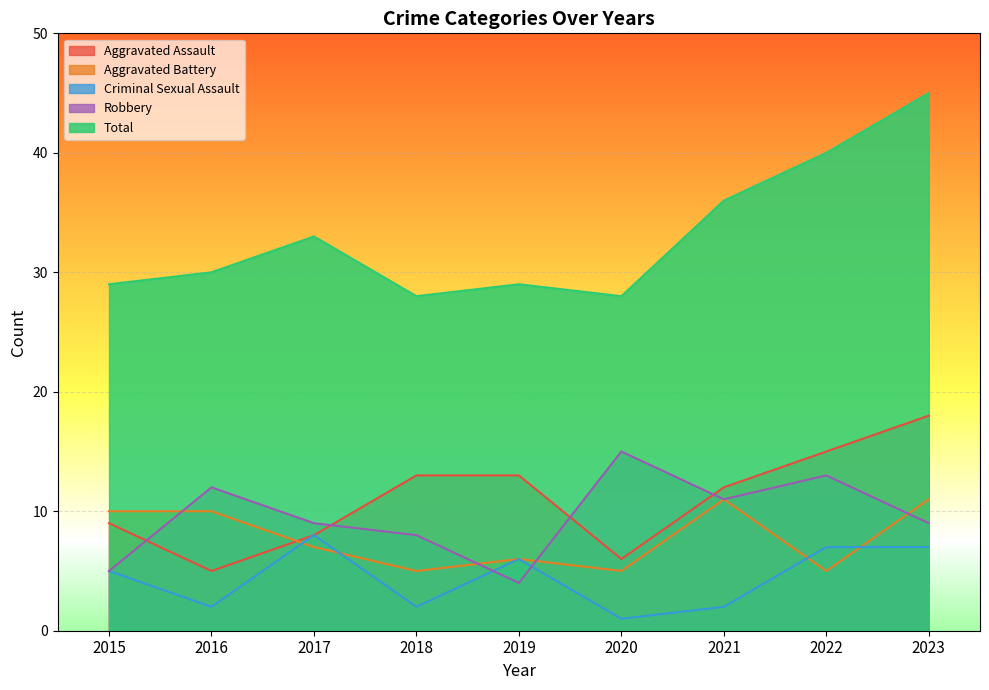

True or false: Total and Aggravated Battery cross at least once.

False